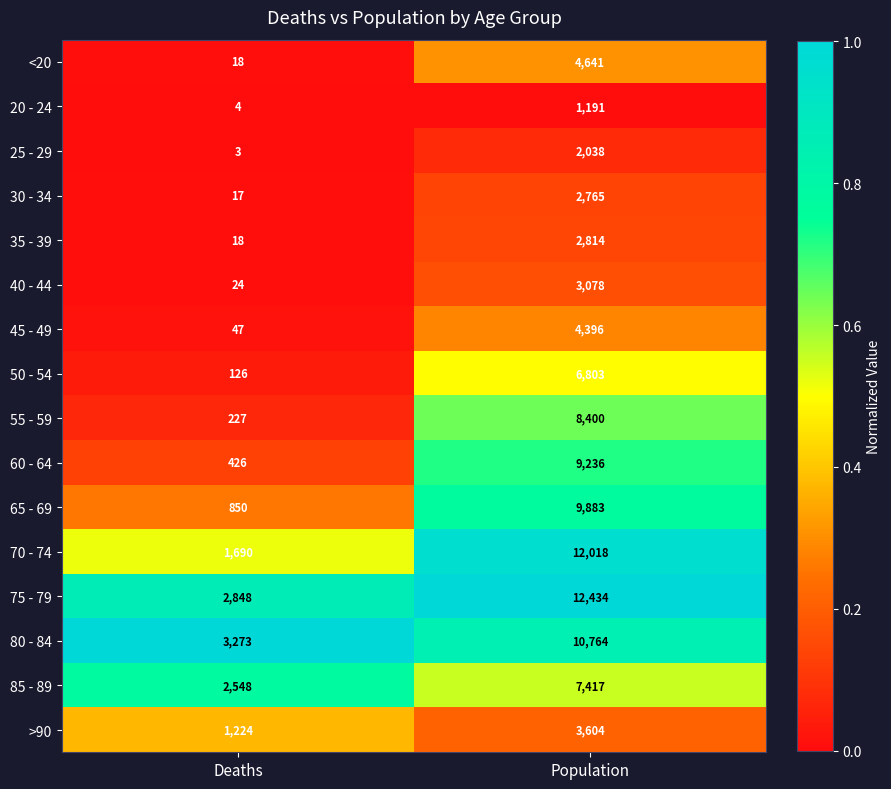

Count the number of data series in this chart.

16